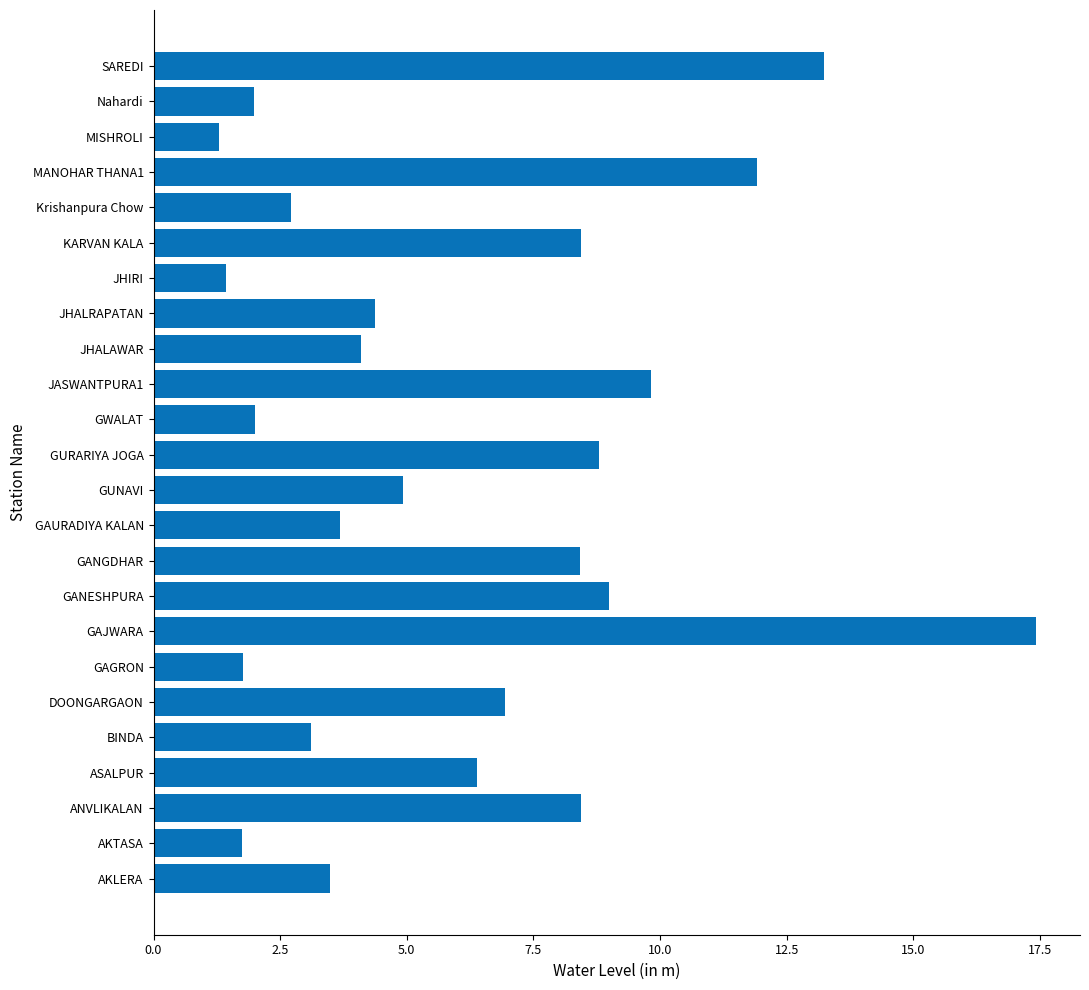

What value does the data have at GAGRON?

1.8